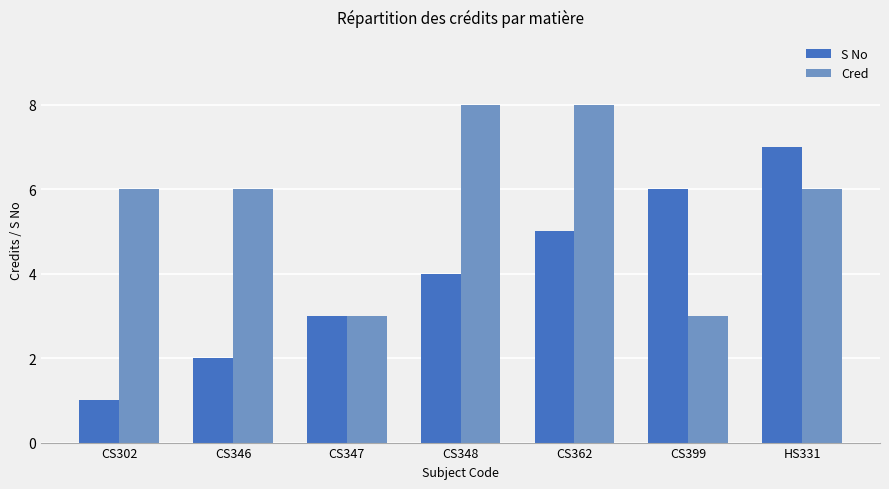

Which series changed the most between CS347 and CS362?

Cred